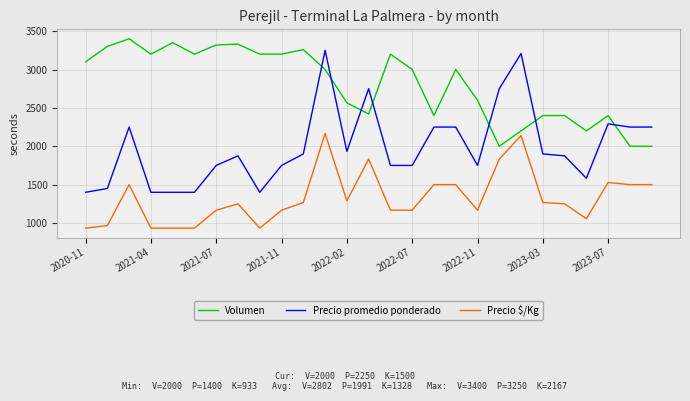

What is the maximum value for Precio $/Kg?

2167